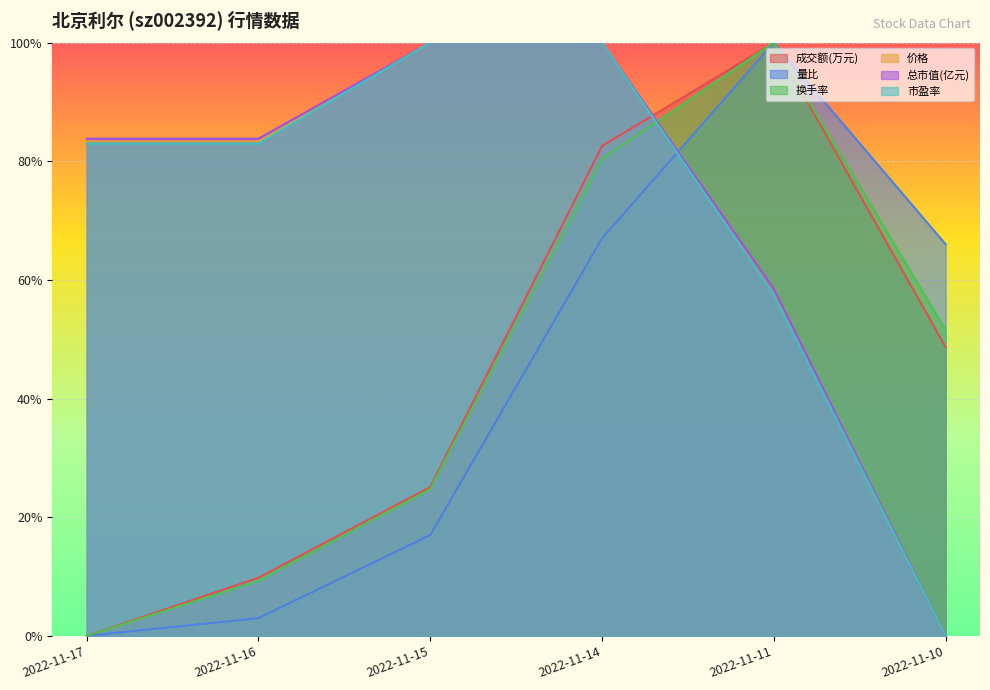

What is the total value across all series at 2022-11-10?

1.7